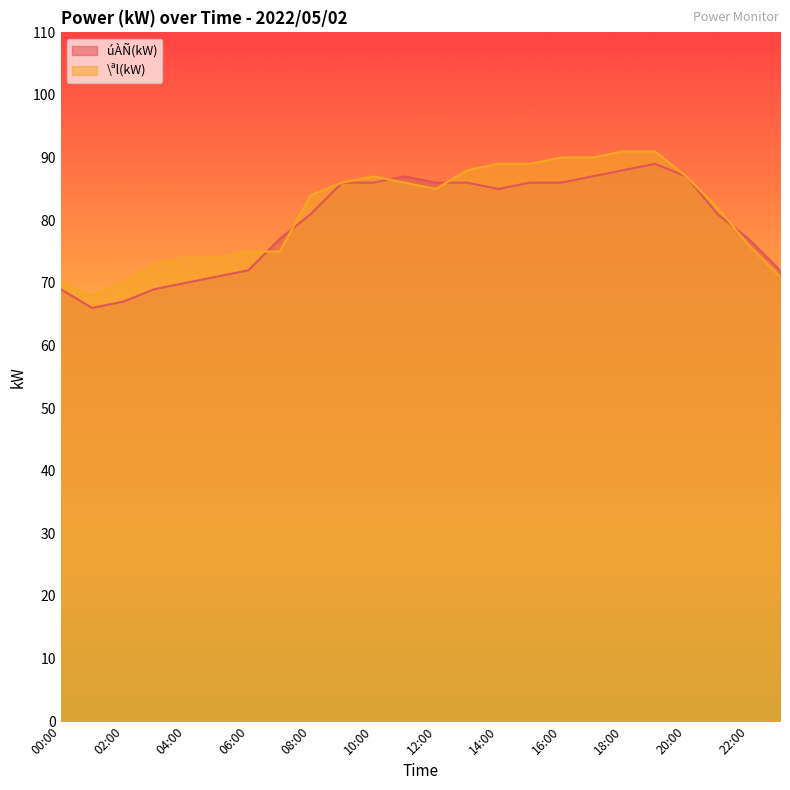

Rank the series by their average value, from lowest to highest.

úÀÑ(kW), \ªl(kW)